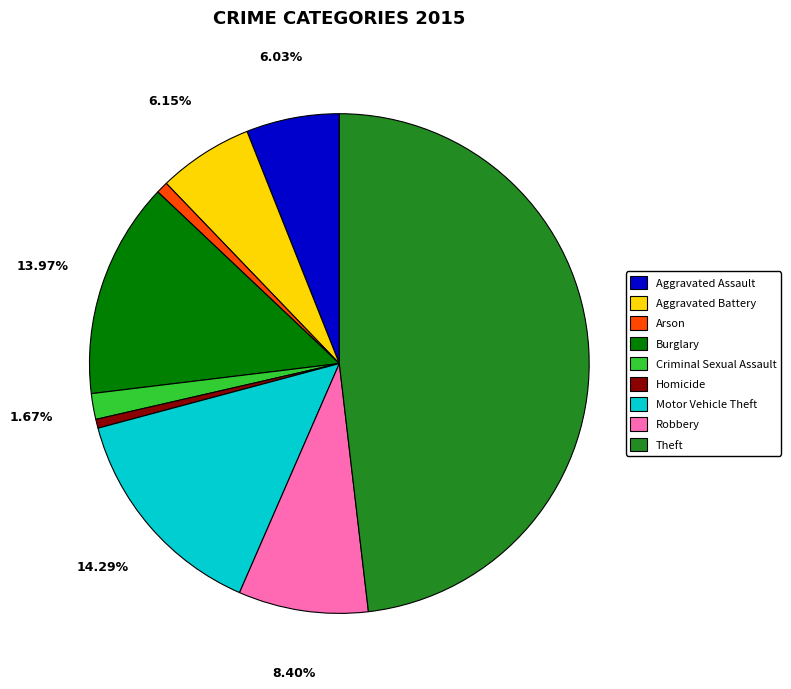

Is there a majority slice in this chart?

No